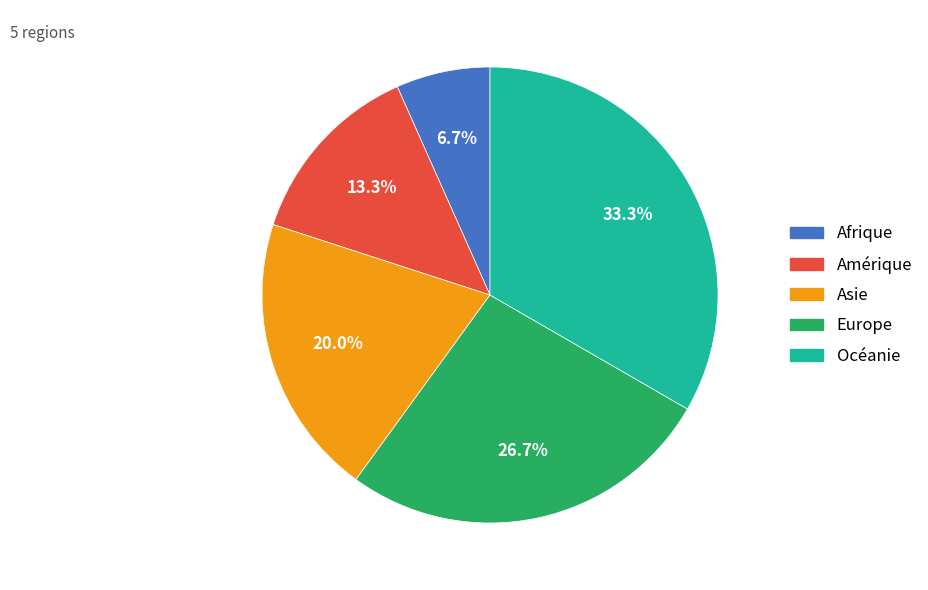

True or false: Océanie accounts for 33% of the total.

True